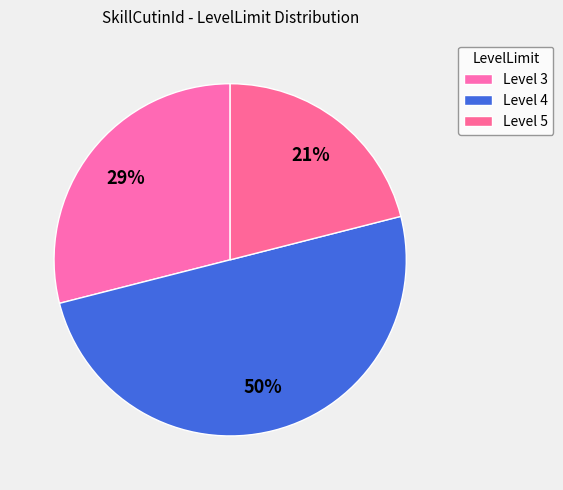

How many slices are in this pie chart?

3